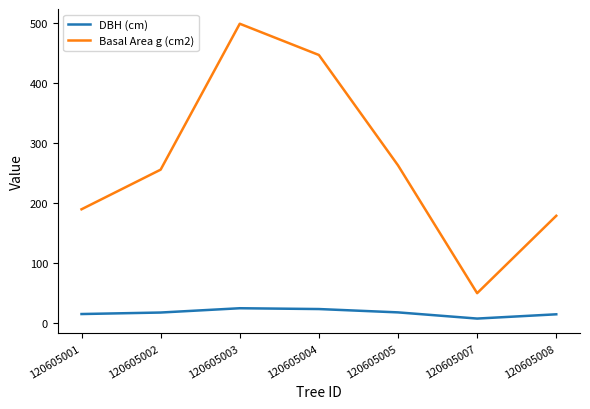

How many interior local peaks does the Basal Area g (cm2) series have?

1